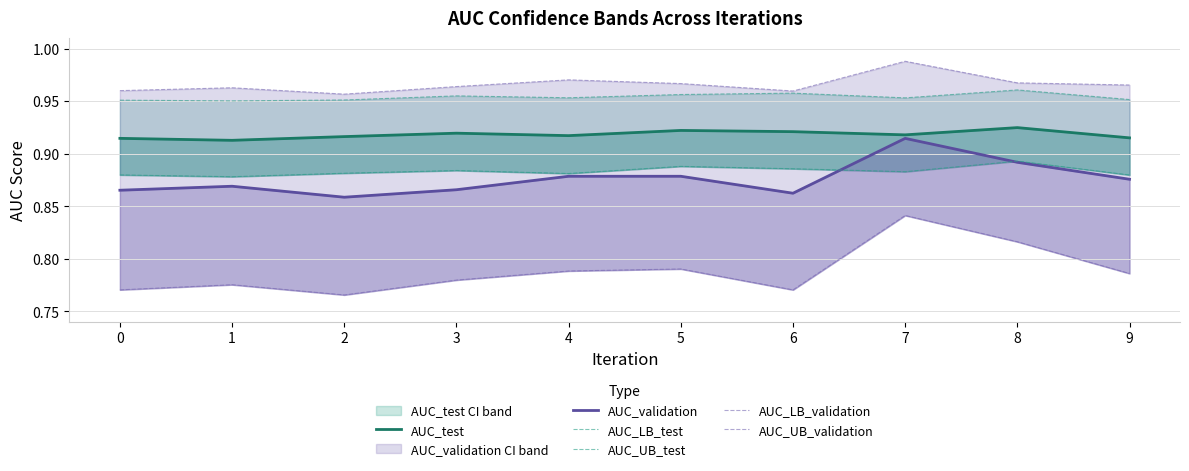

How many lines are shown in the chart?

6